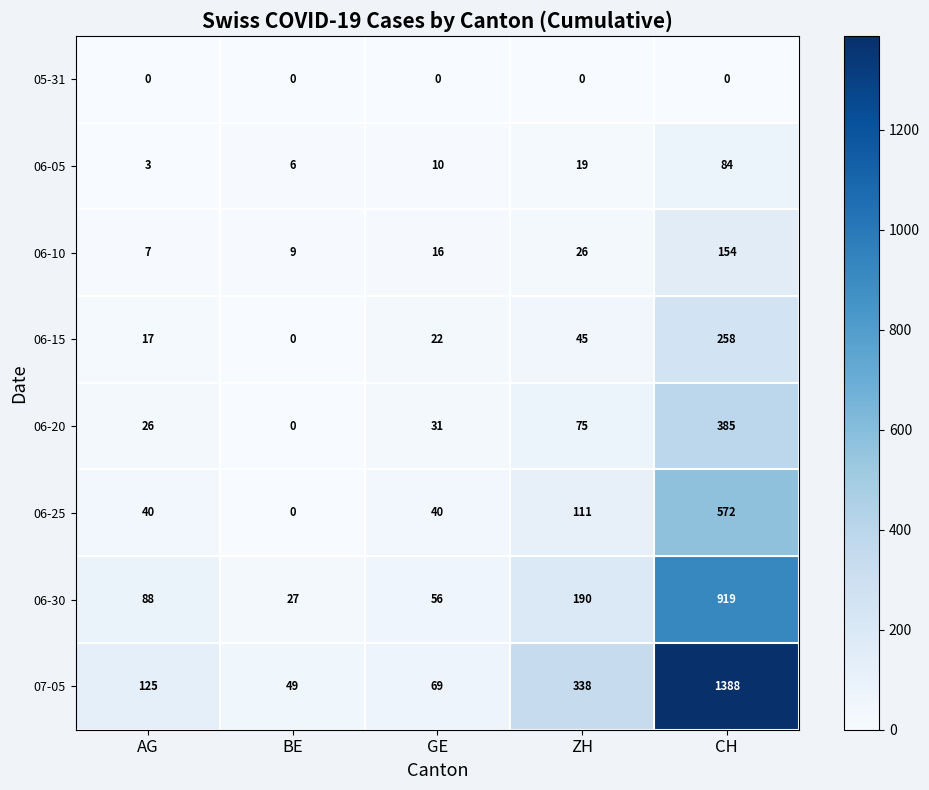

How many data points in 06-10 are less than 16?

2